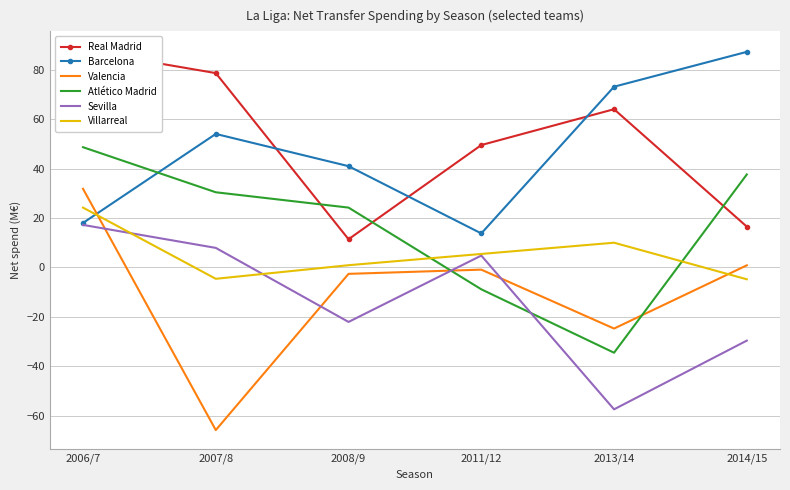

The value of Villarreal at 2013/14 is 16.9. True or false?

False